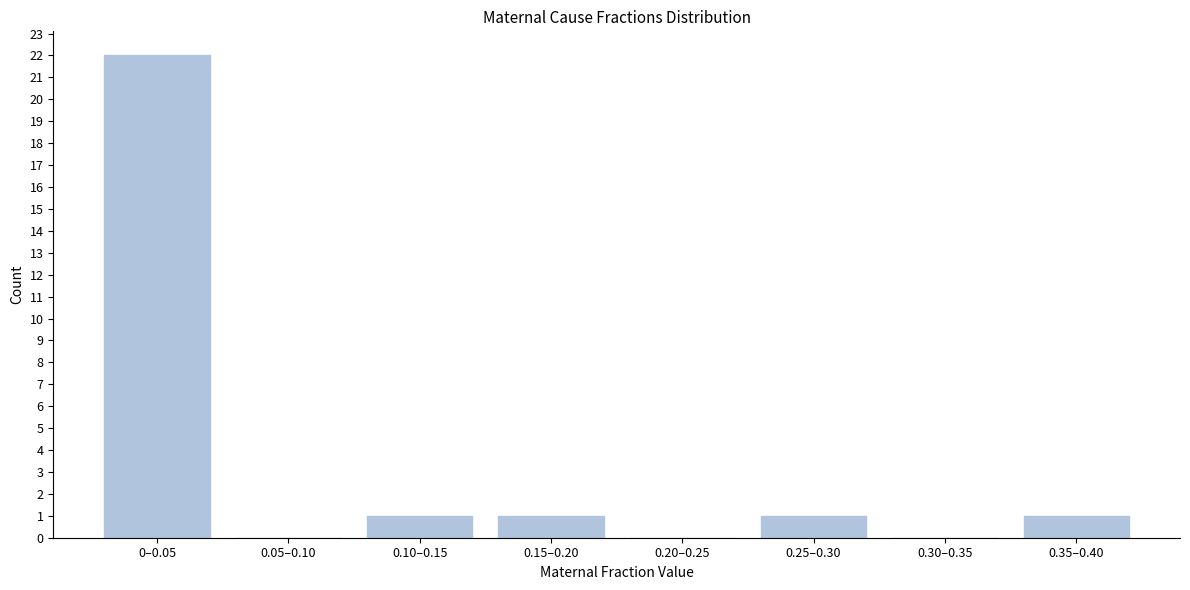

Reading left to right, what are all the values shown in this chart?

0–0.05=22	0.05–0.10=0	0.10–0.15=1	0.15–0.20=1	0.20–0.25=0	0.25–0.30=1	0.30–0.35=0	0.35–0.40=1